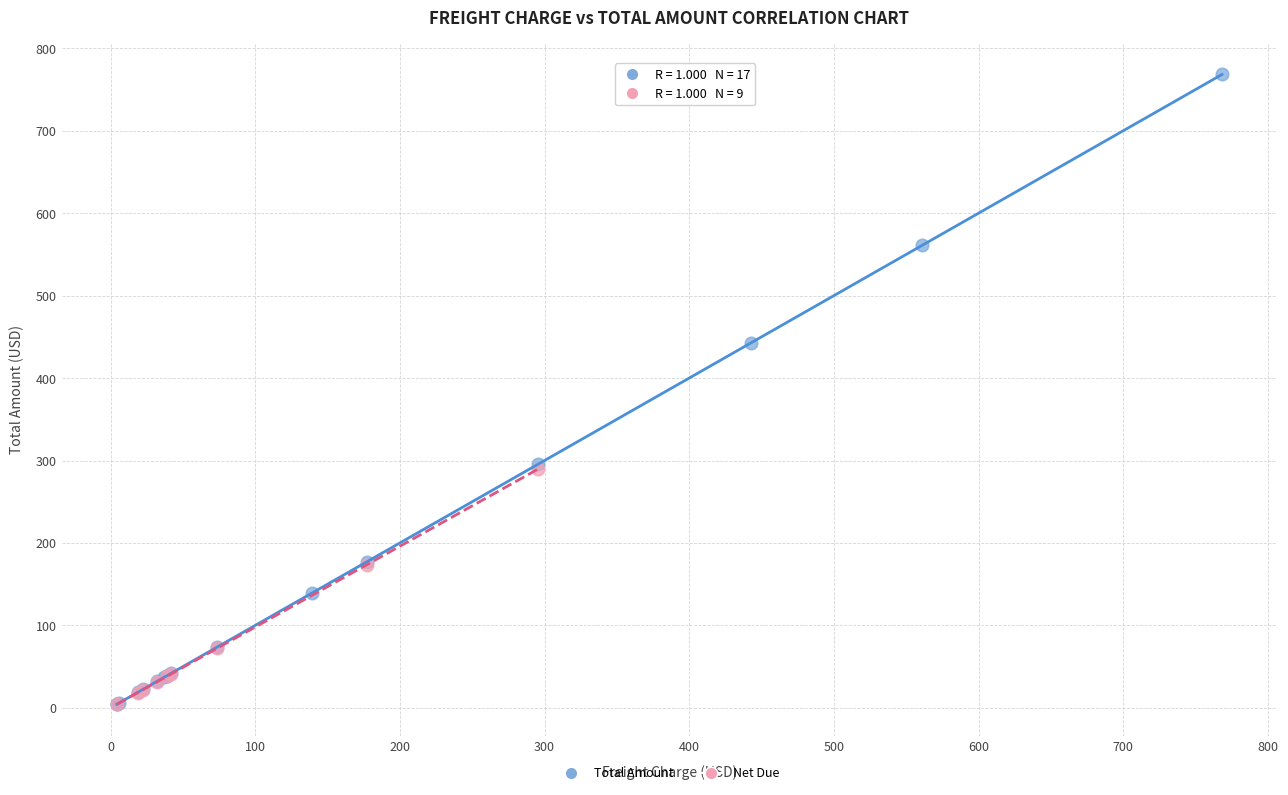

Which series has the largest Y range (max minus min)?

Total Amount